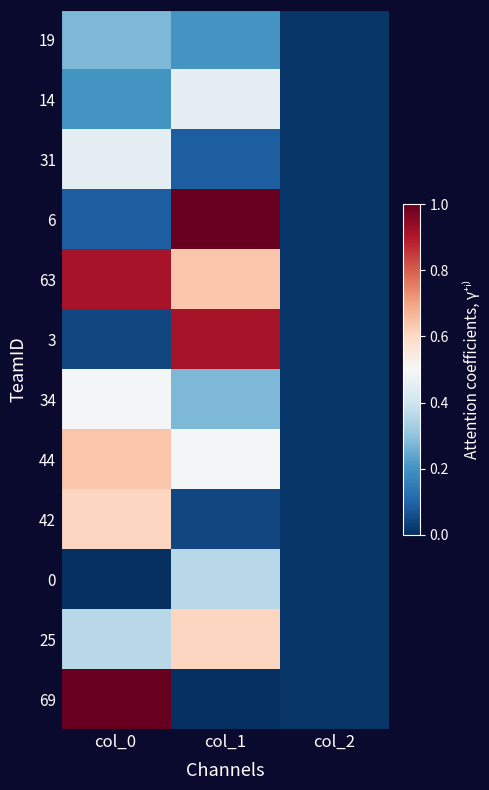

Reading left to right, extract all data points from this chart.

19: col_0=0.3	col_1=0.2	col_2=0.0
14: col_0=0.2	col_1=0.4	col_2=0.0
31: col_0=0.4	col_1=0.1	col_2=0.0
6: col_0=0.1	col_1=1.0	col_2=0.0
63: col_0=0.9	col_1=0.6	col_2=0.0
3: col_0=0.0	col_1=0.9	col_2=0.0
34: col_0=0.5	col_1=0.3	col_2=0.0
44: col_0=0.6	col_1=0.5	col_2=0.0
42: col_0=0.6	col_1=0.0	col_2=0.0
0: col_0=0.0	col_1=0.4	col_2=0.0
25: col_0=0.4	col_1=0.6	col_2=0.0
69: col_0=1.0	col_1=0.0	col_2=0.0